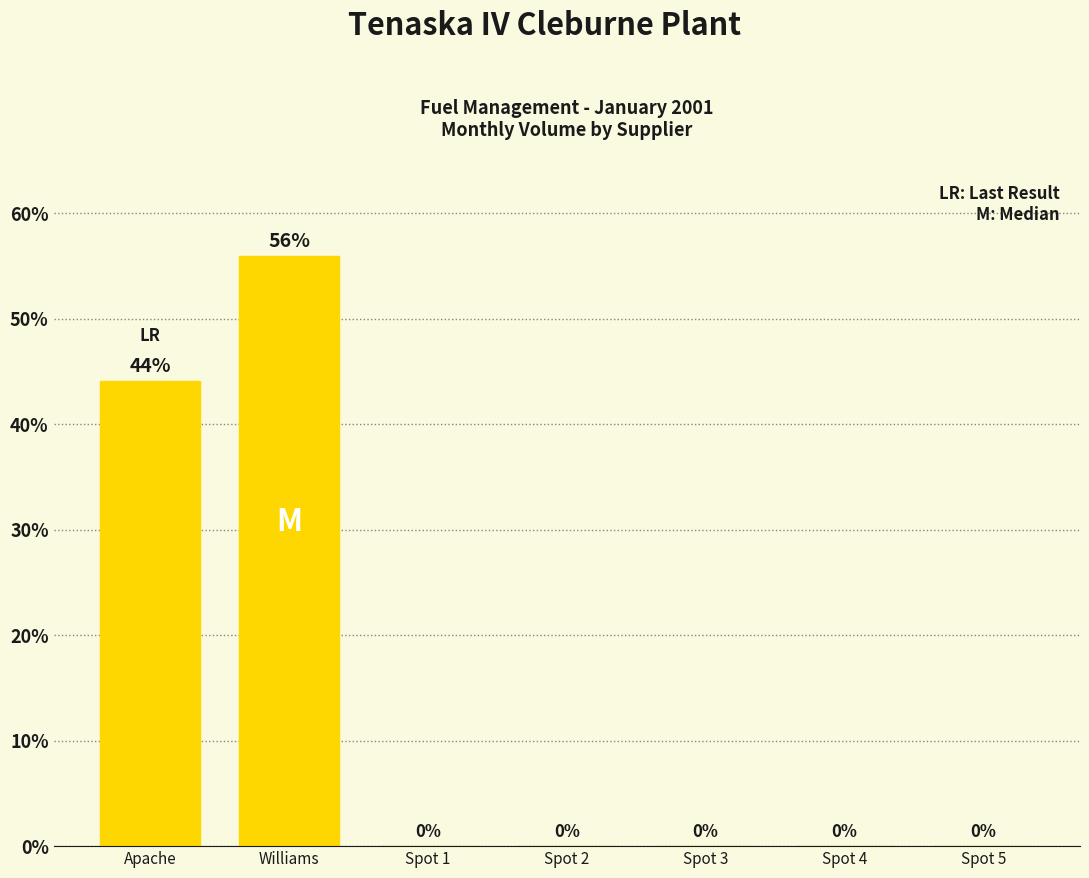

What is the sum of all values?

100.0